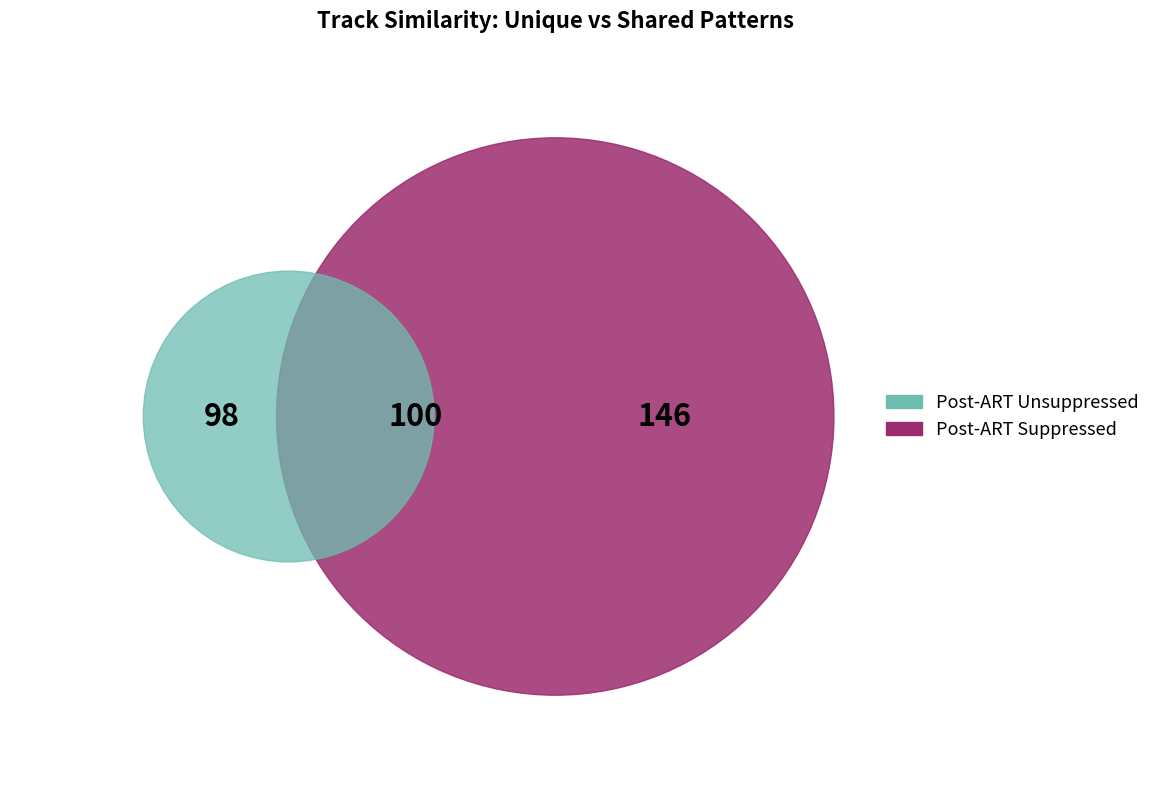

True or false: spotify:track:1nvxQGWCnikMK7a4HYQvSx accounts for 1% of the total.

False